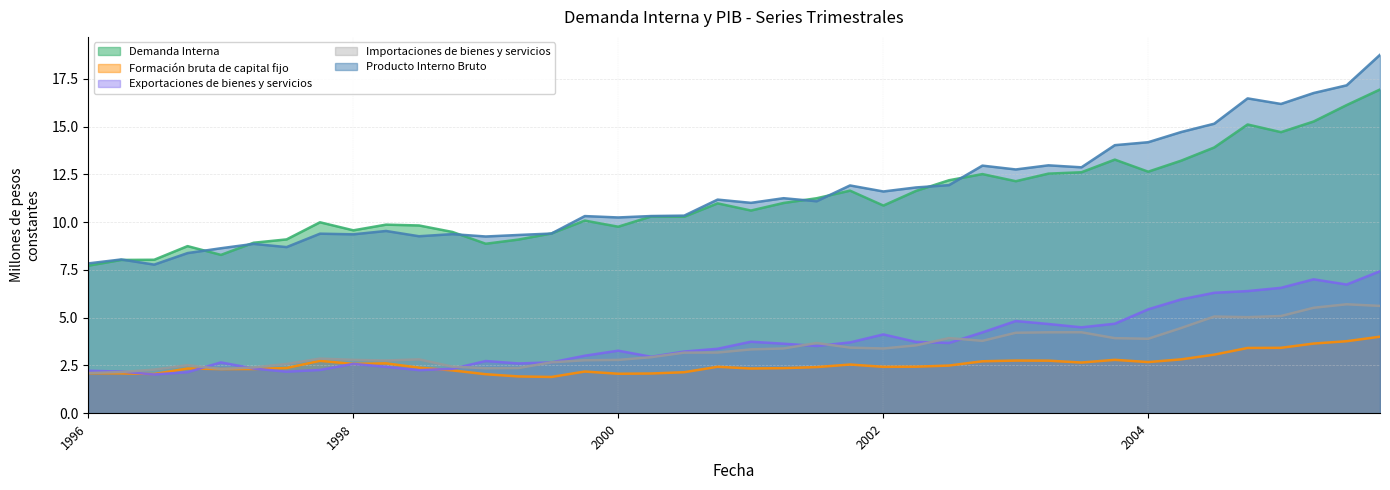

Between 01-10-2002 and 01-04-2000, which is larger?

01-10-2002